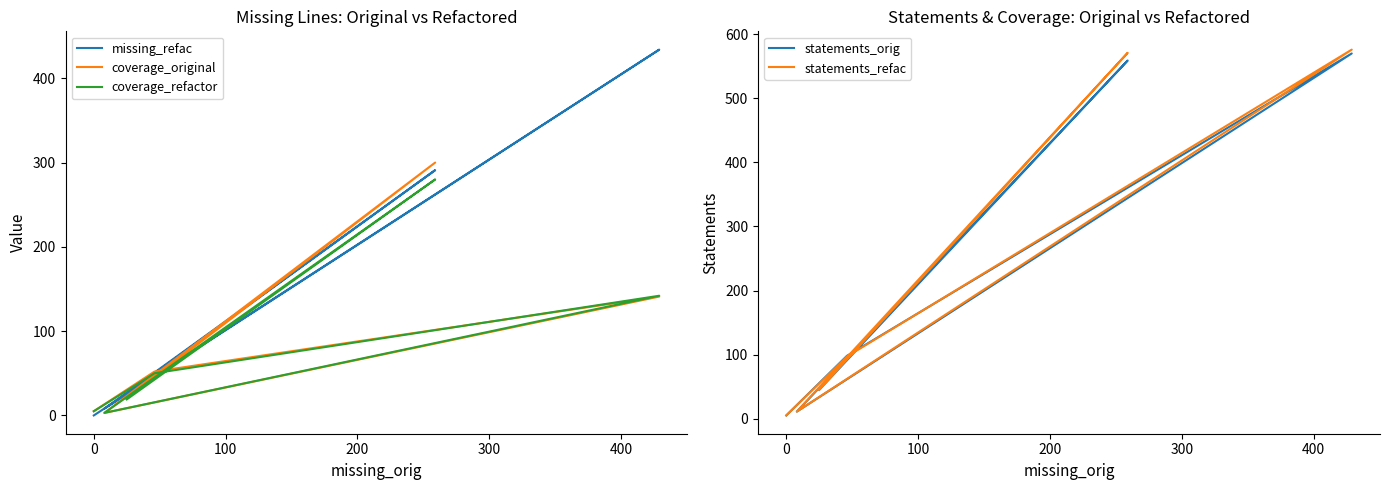

How many data points in coverage_refactor are above 50?

2